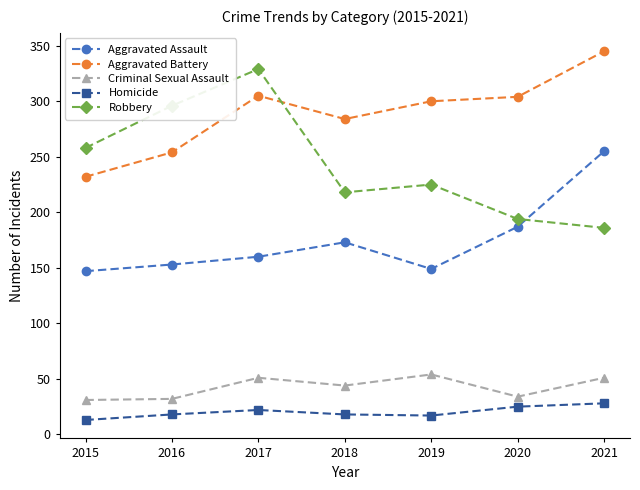

At which label is Aggravated Assault closest to 201?

2020